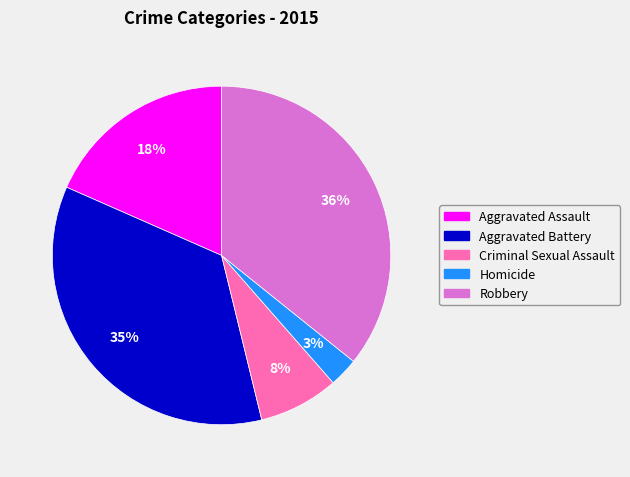

Does Homicide account for over 50% of the chart?

No